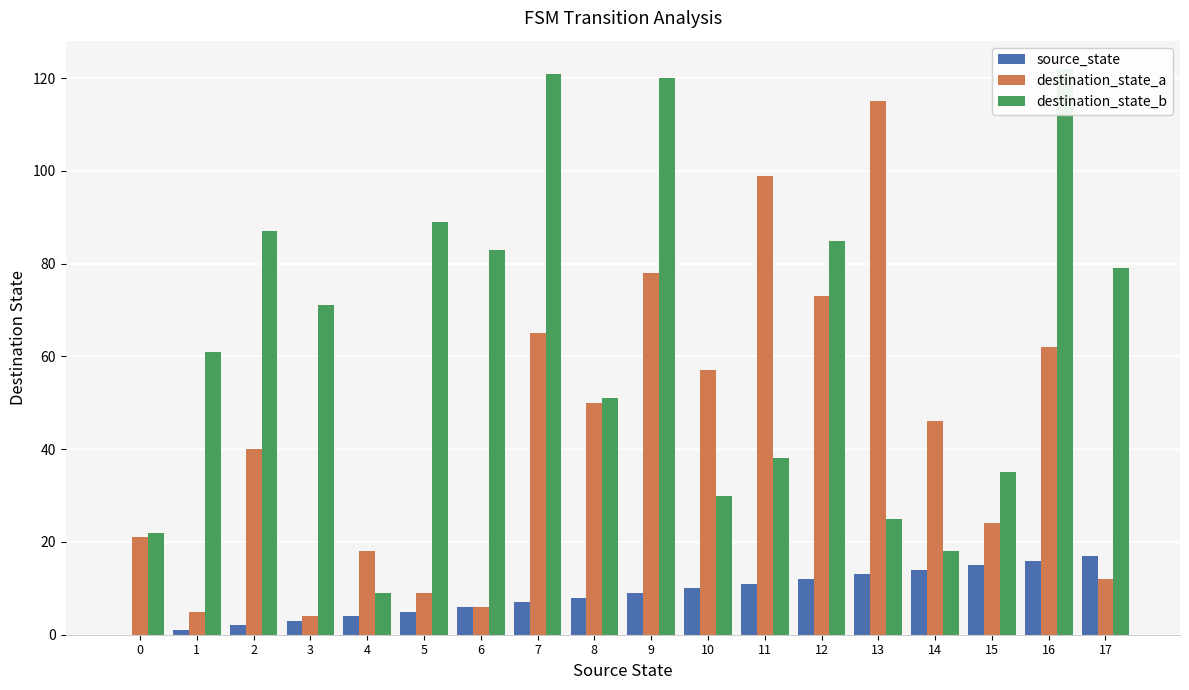

At which label does destination_state_b reach its peak?

16